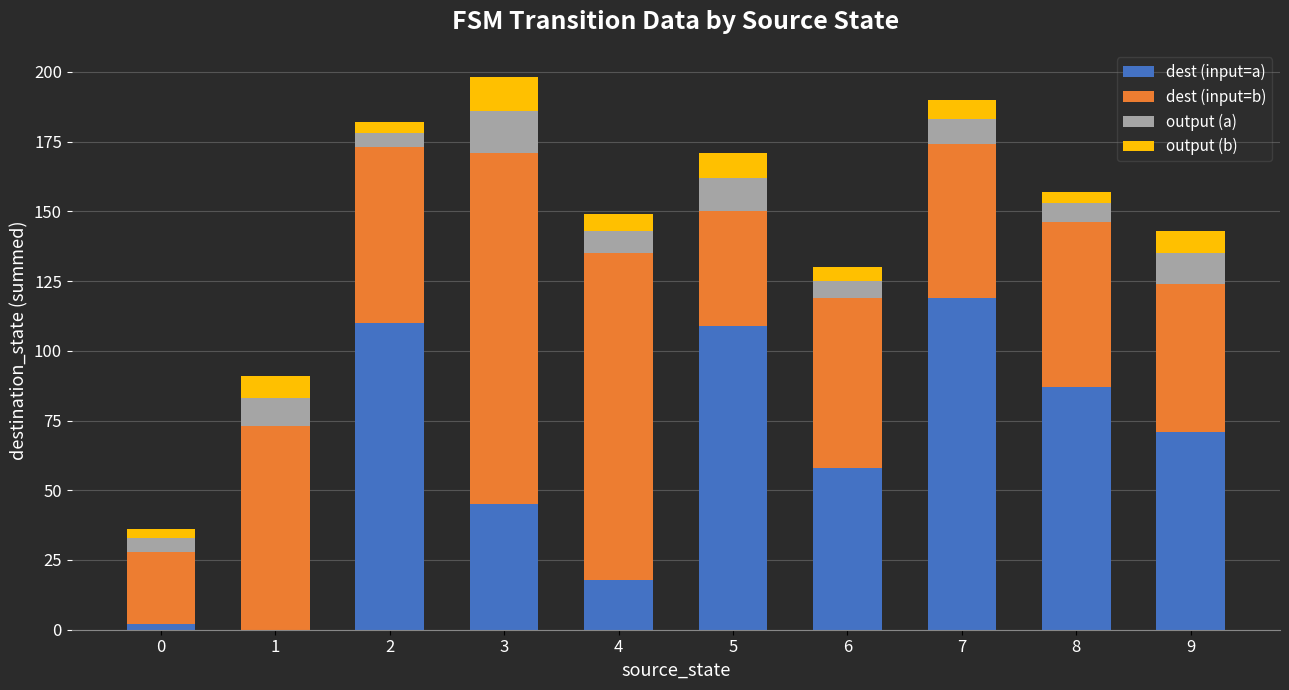

What is the sum of all dest (input=a) values?

619